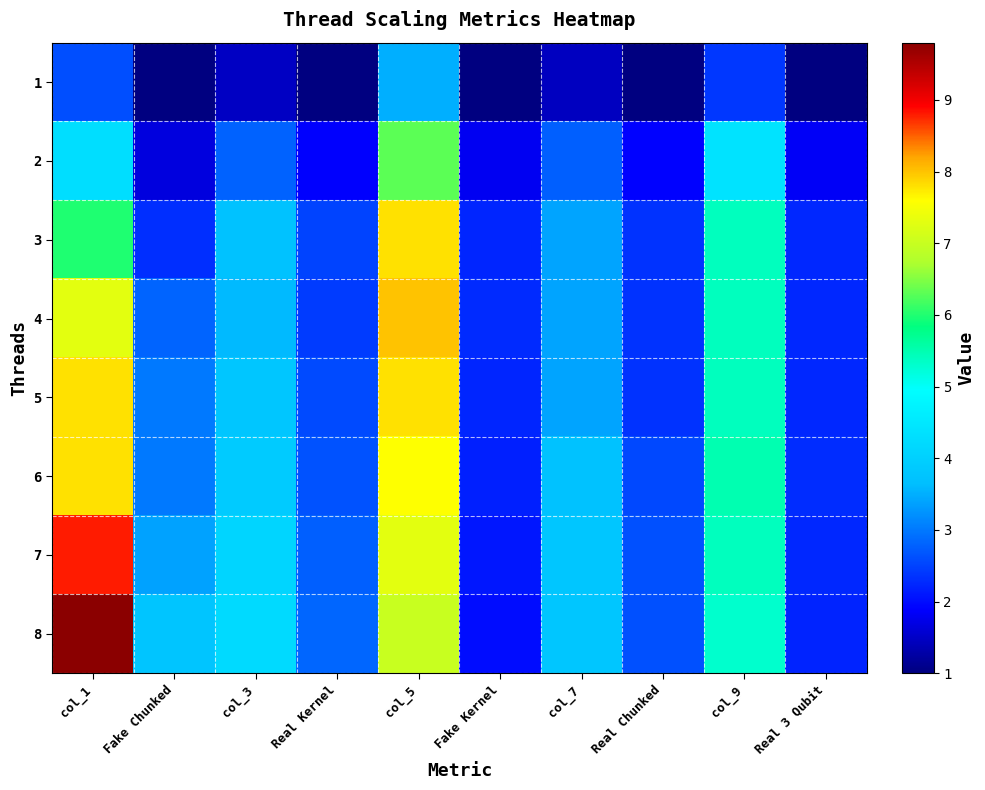

How many distinct data groups are displayed?

8